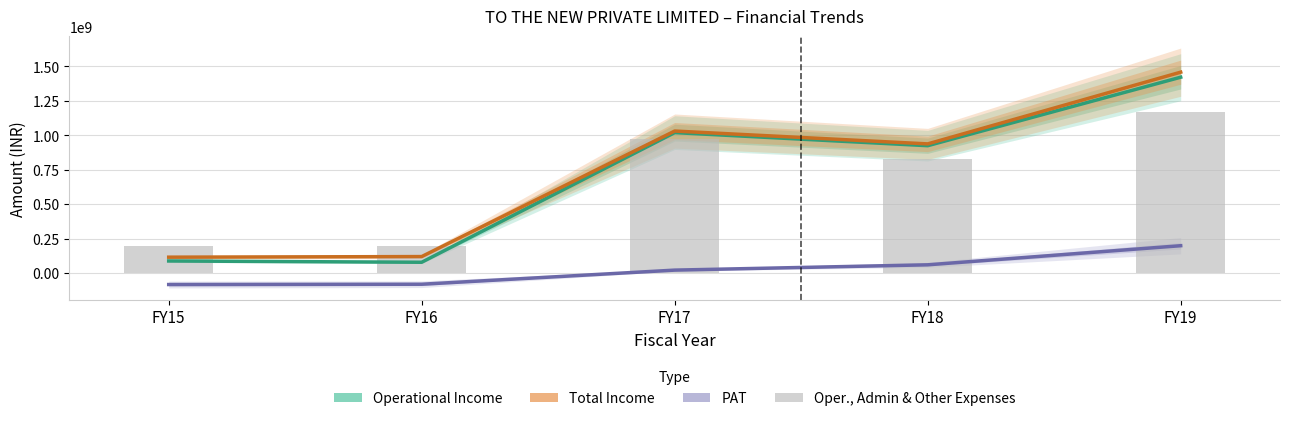

How many groups of bars are there?

5